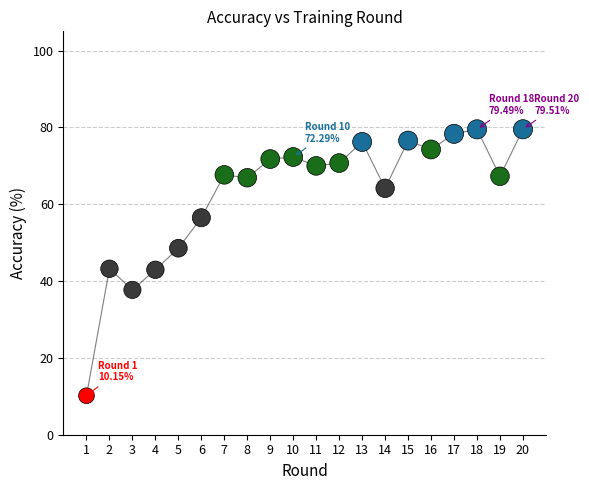

What is the range of Y values (max minus min)?

69.4